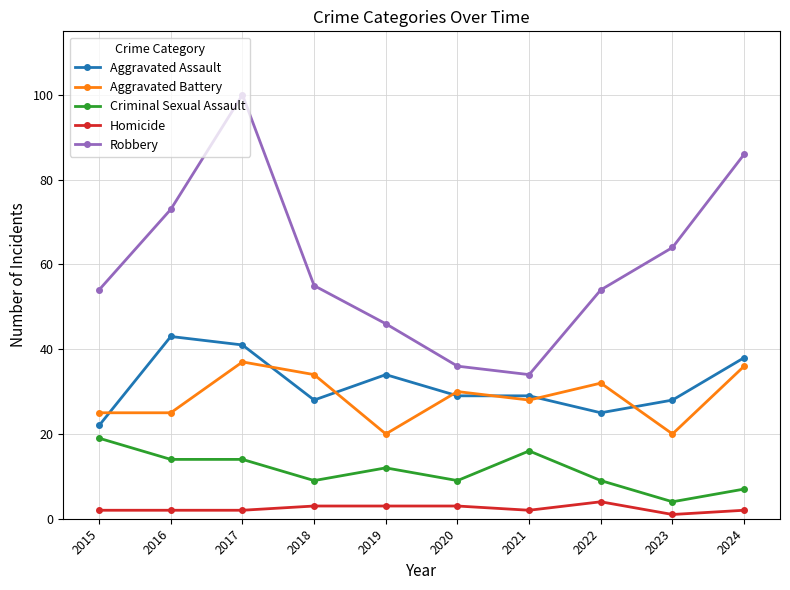

What is the total value across all series at 2015?

122